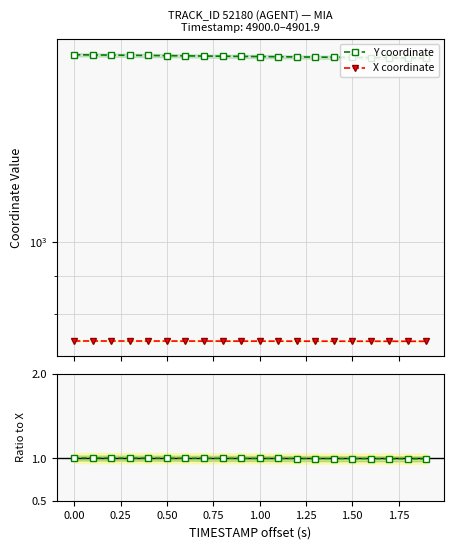

What is the difference between the maximum and second lowest values in the X coordinate series?

0.7